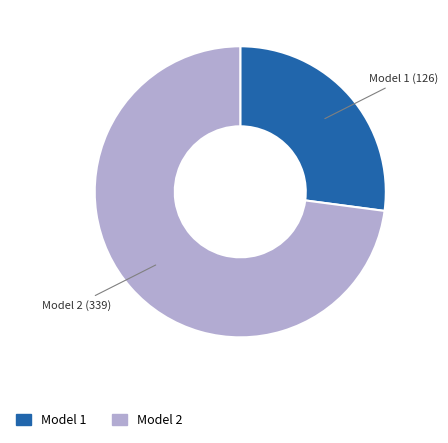

What is the largest slice in the pie chart?

Model 2